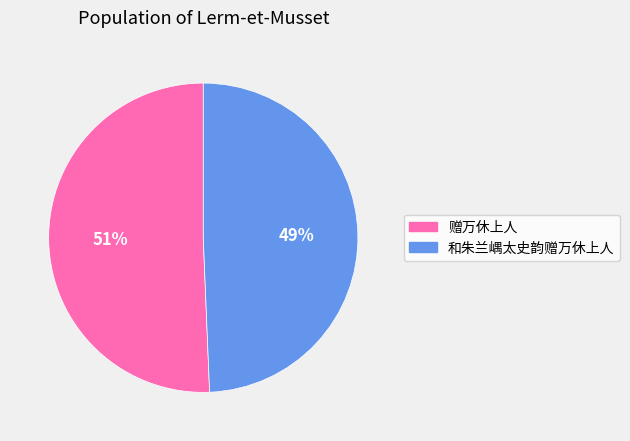

Does 赠万休上人 account for over 50% of the chart?

Yes